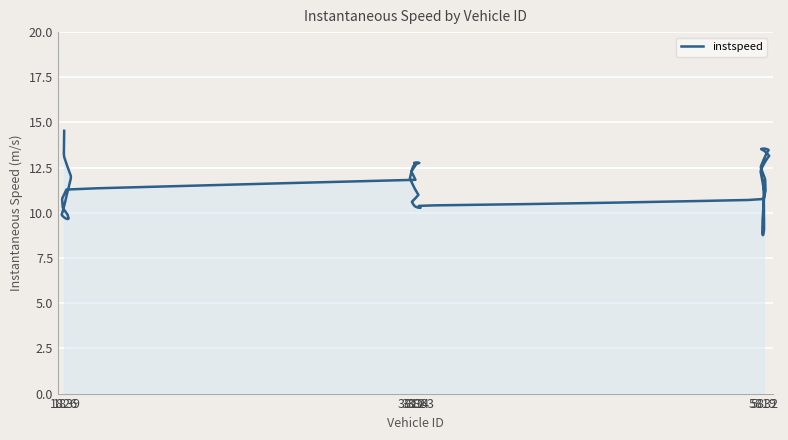

Does the chart display data point markers on the line(s)?

No